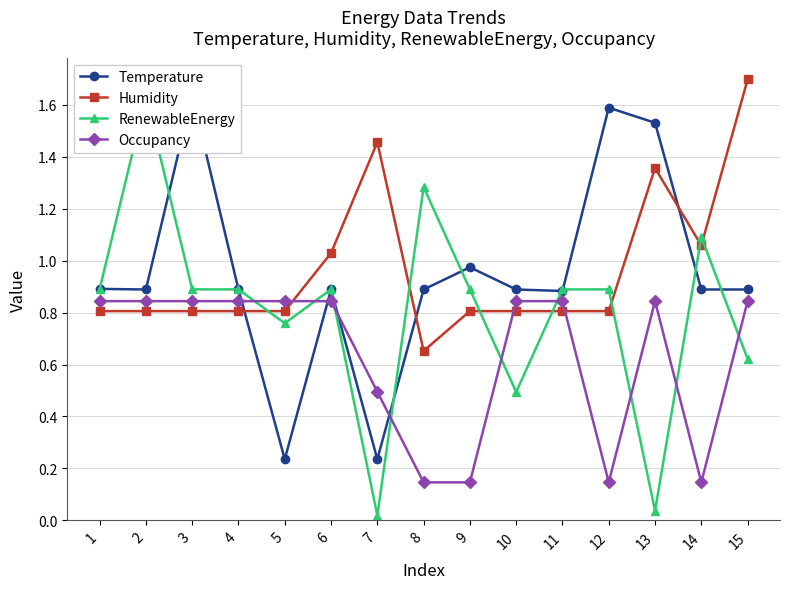

Which category has the lowest value across all series?

7